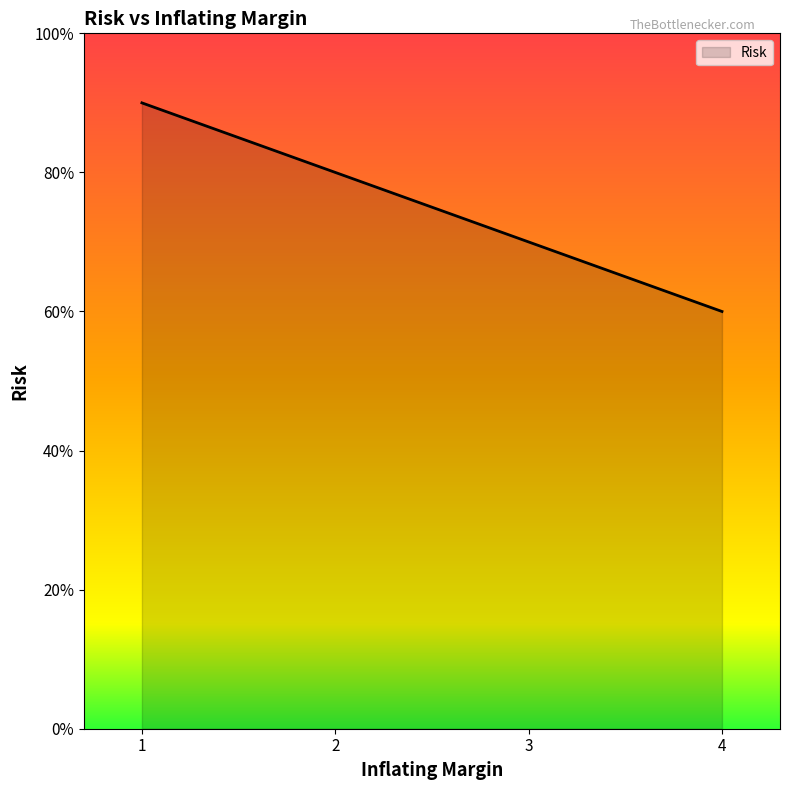

What is the difference between the values at 3 and 2?

10